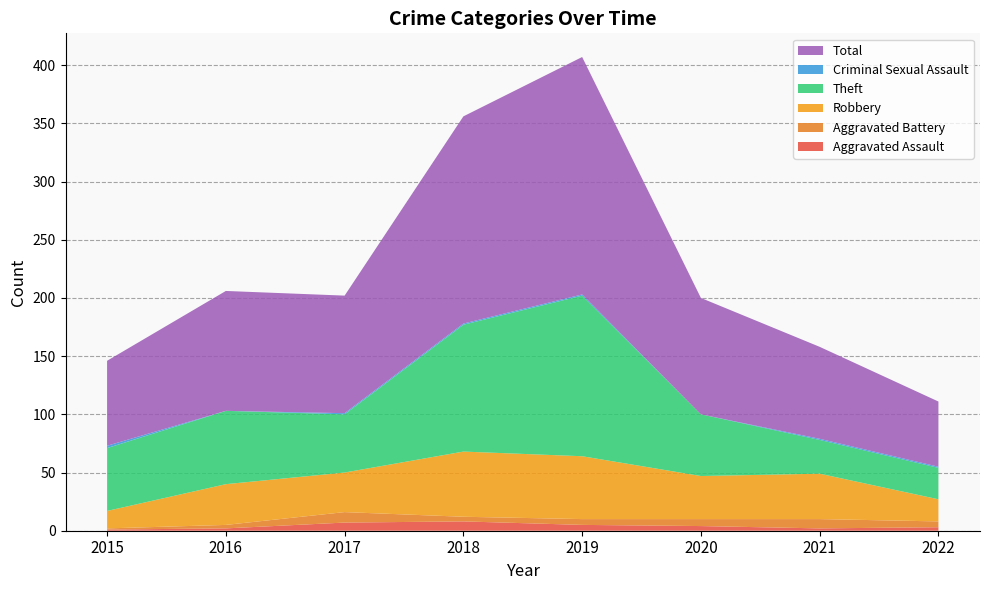

Reading left to right, list all the values displayed in this chart.

Aggravated Assault: 2015=1	2016=2	2017=7	2018=8	2019=5	2020=4	2021=2	2022=3
Aggravated Battery: 2015=1	2016=3	2017=9	2018=4	2019=5	2020=6	2021=8	2022=5
Robbery: 2015=15	2016=35	2017=34	2018=56	2019=54	2020=37	2021=39	2022=19
Theft: 2015=54	2016=63	2017=50	2018=109	2019=138	2020=53	2021=29	2022=27
Criminal Sexual Assault: 2015=2	2016=0	2017=1	2018=1	2019=1	2020=0	2021=1	2022=1
Total: 2015=73	2016=103	2017=101	2018=178	2019=204	2020=100	2021=79	2022=56